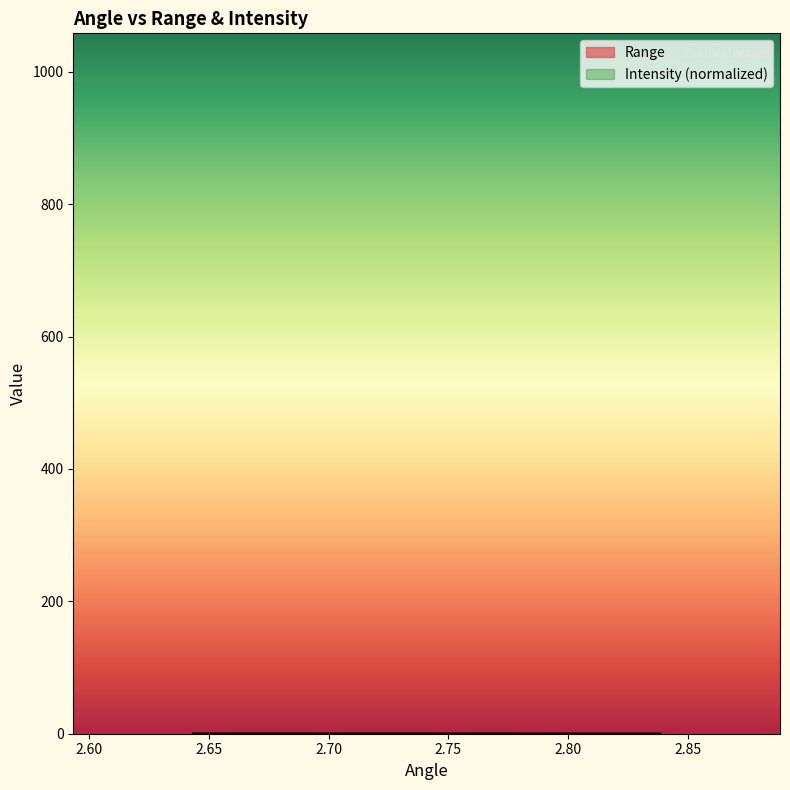

How many values are between 0 and 1?

4